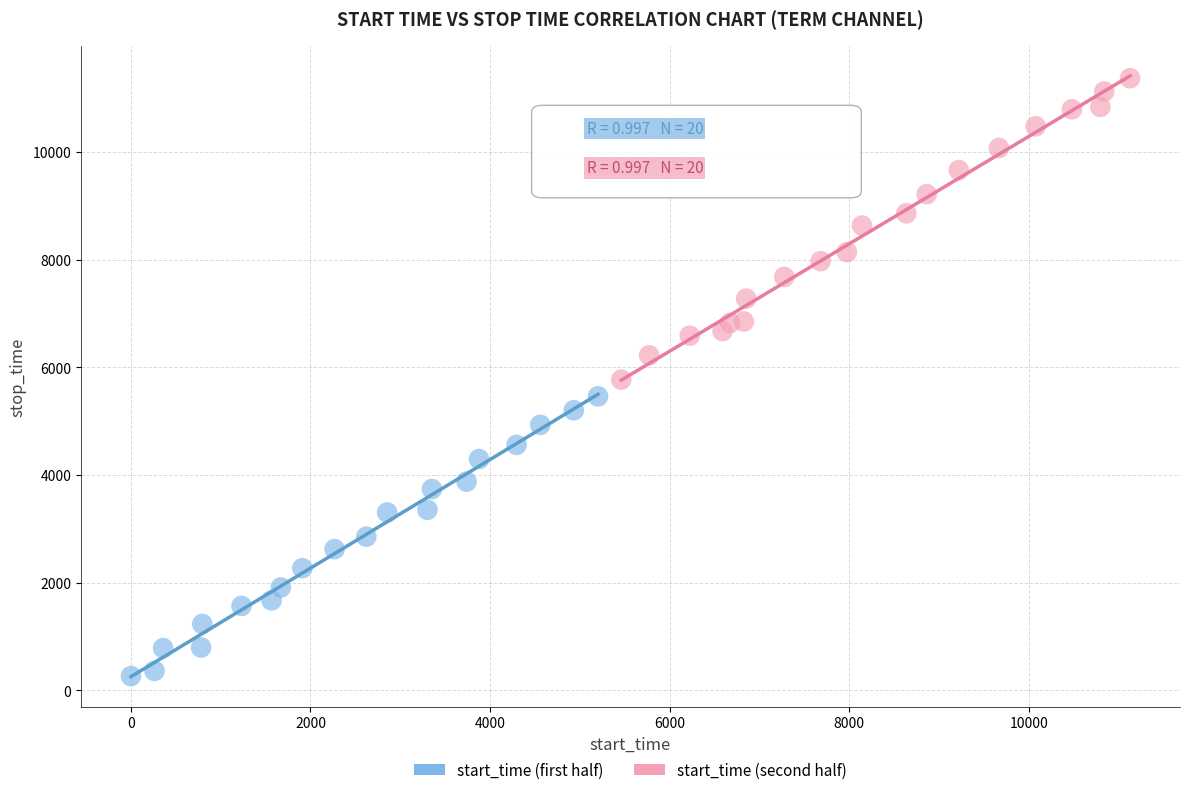

Which series has the largest Y range (max minus min)?

start_time (second half)